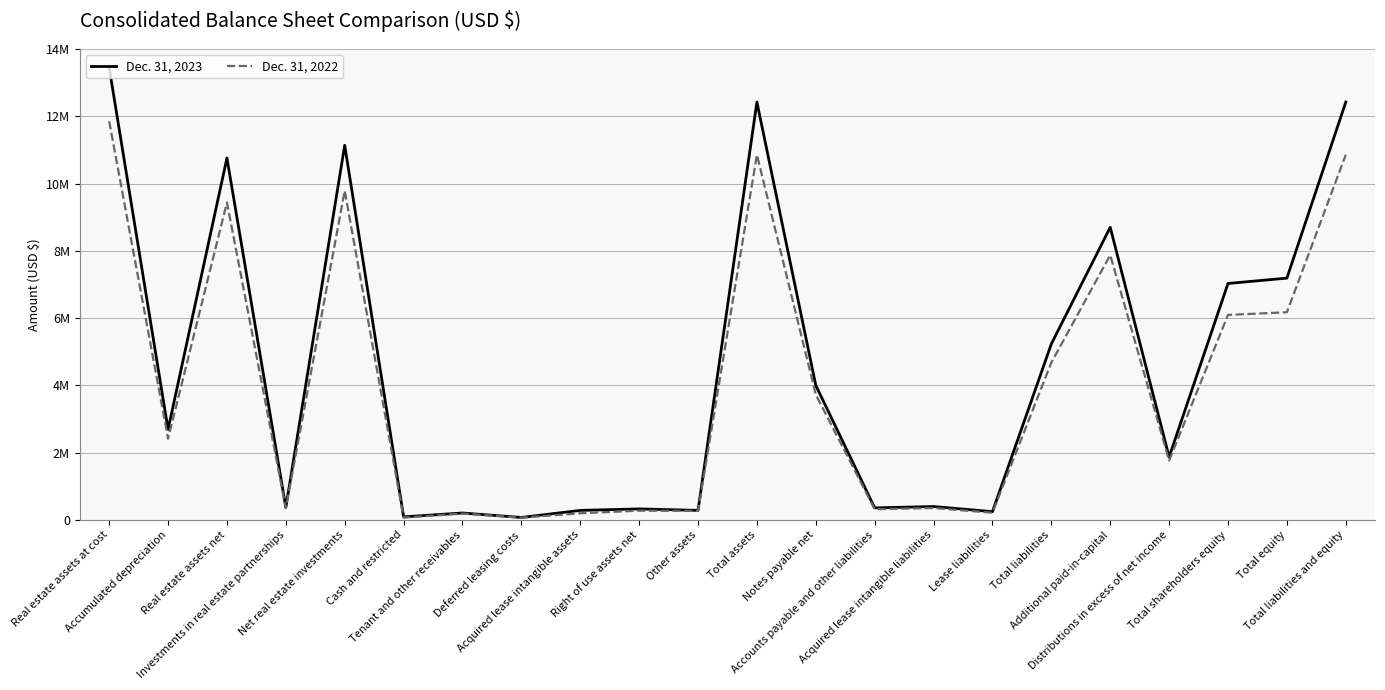

At which label is Dec. 31, 2022 closest to 5963420?

Total shareholders equity